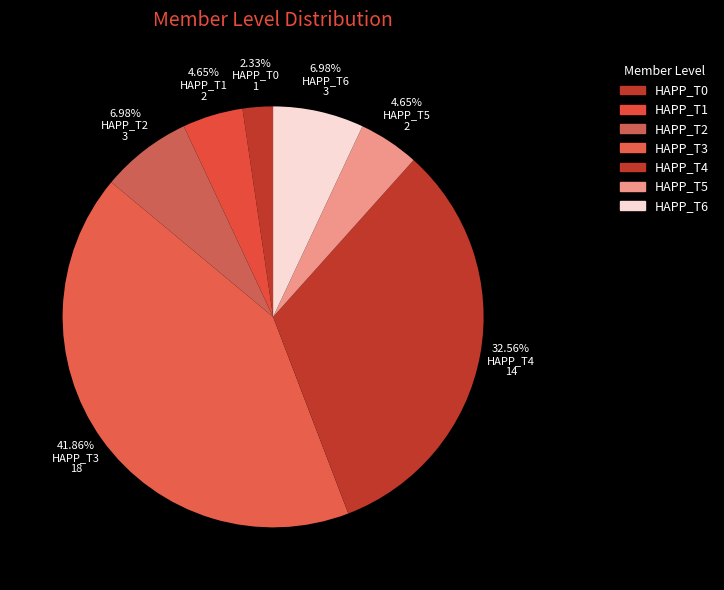

Which category has the smallest portion of the pie?

HAPP_T0